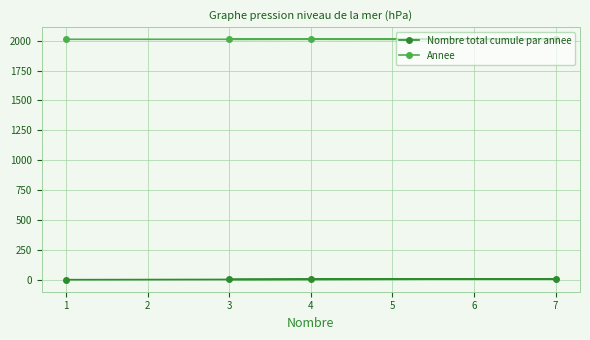

At 4, list the series in order from smallest to largest.

Nombre total cumule par annee, Annee